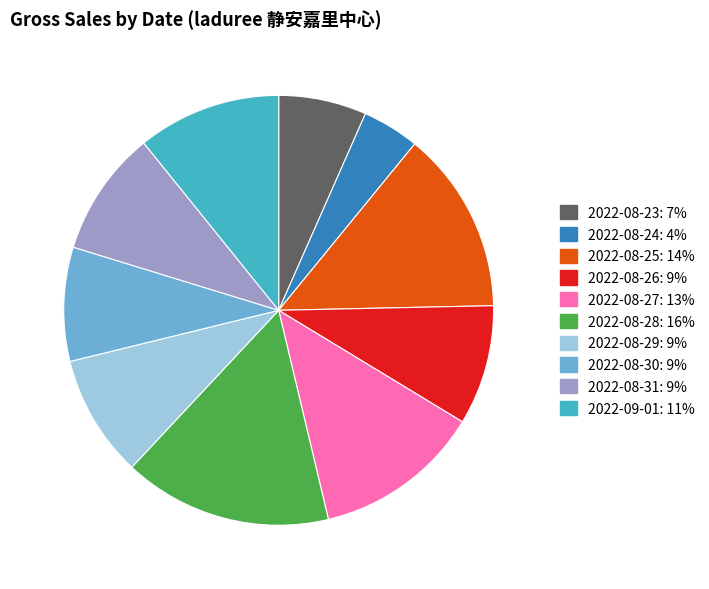

Which slice is the smallest?

2022-08-24